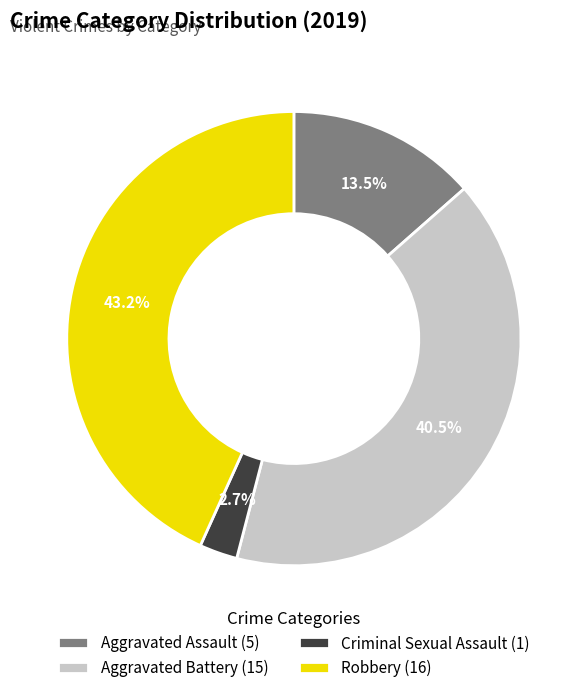

True or false: Robbery accounts for 43% of the total.

True